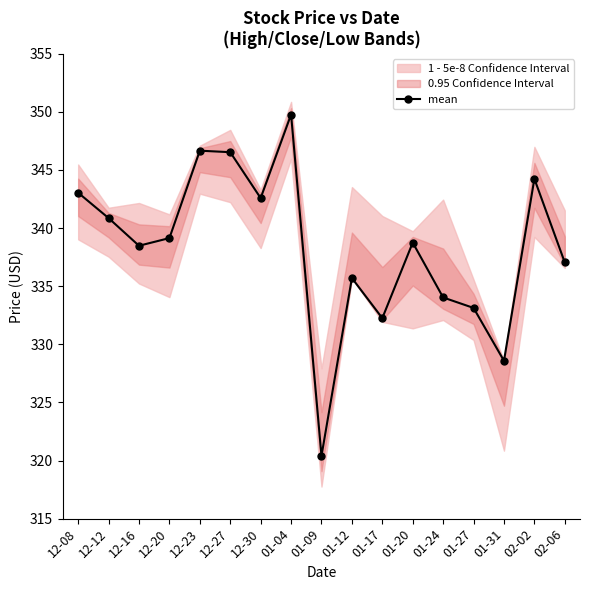

How many interior local peaks (higher than both neighbors) does the data have?

5